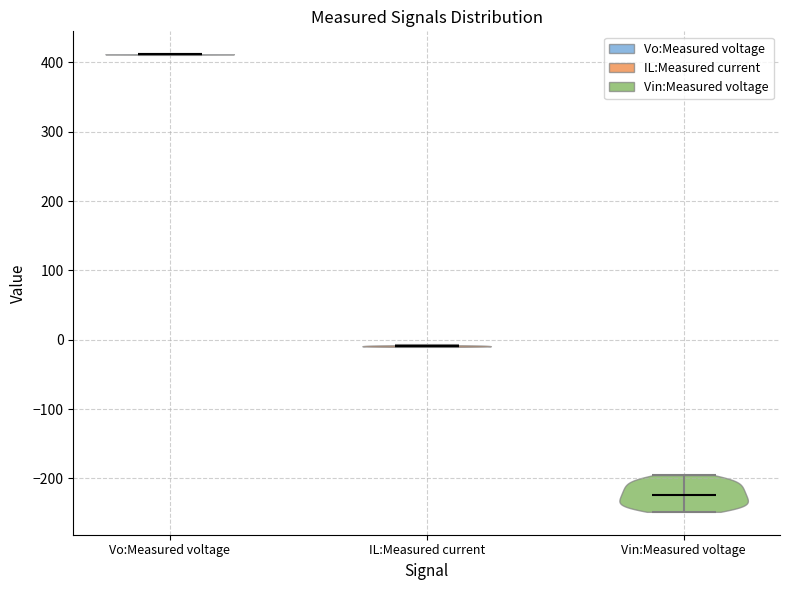

Reading left to right, read every violin against the y-axis: where its median line is, and the lowest and highest points it reaches. The values are not printed on the chart, so give them approximately, as read against the axis.

Vo:Measured voltage: median line 410, lowest point 410, highest point 410
IL:Measured current: median line -10, lowest point -10, highest point -10
Vin:Measured voltage: median line -220, lowest point -250, highest point -200